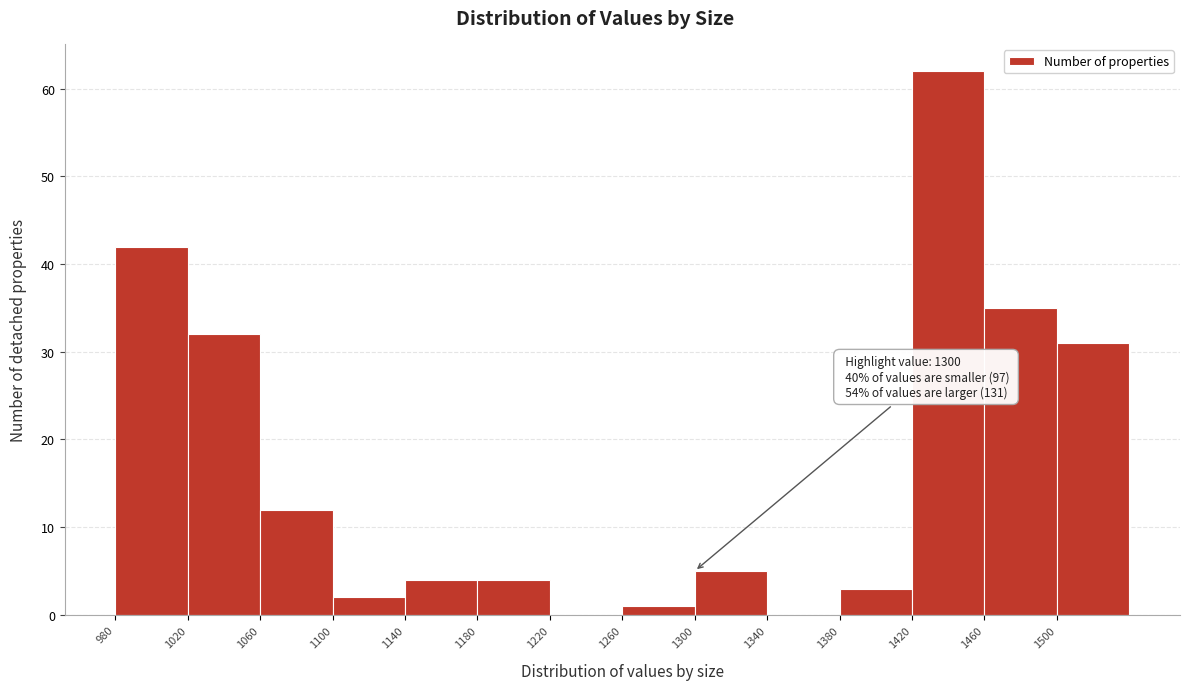

Over which range of the x-axis is the bar tallest?

1420 to 1460